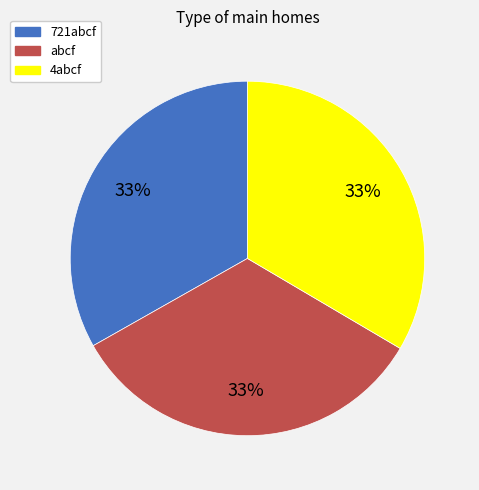

To the nearest percent, what is the average slice percentage?

33%